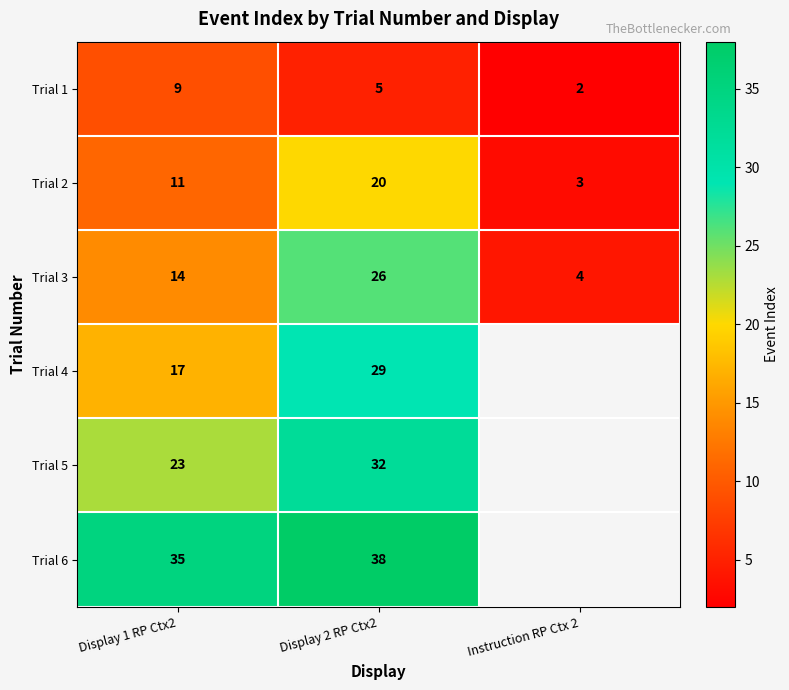

Is the value of Trial 6 at Display 2 RP Ctx2 greater than the value of Trial 4 at Display 2 RP Ctx2?

Yes